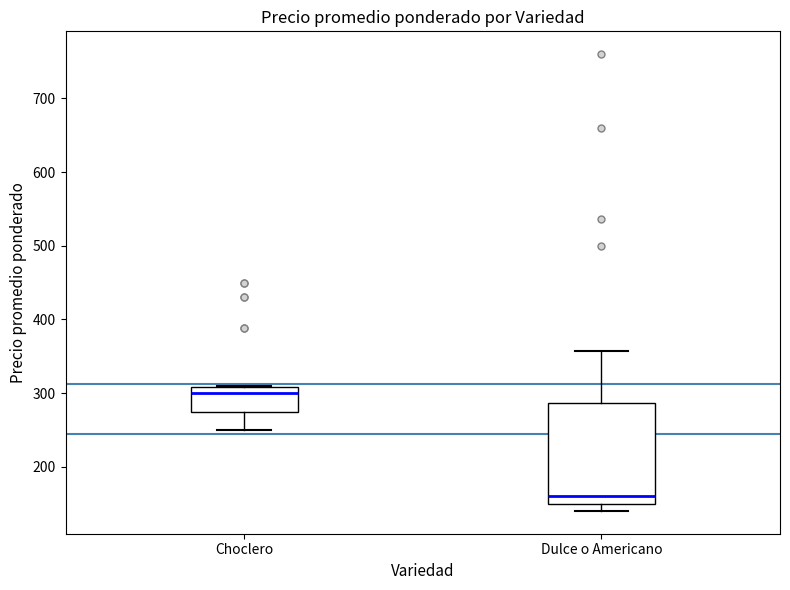

Reading left to right, transcribe this box plot: for each box, give where its median line is, the range the box spans, and where its two whiskers end, as read against the y-axis. The values are not printed on the chart, so give them approximately, as read against the axis.

Choclero: median 300, box 270 to 310, whiskers 250 to 310
Dulce o Americano: median 160, box 150 to 290, whiskers 140 to 360